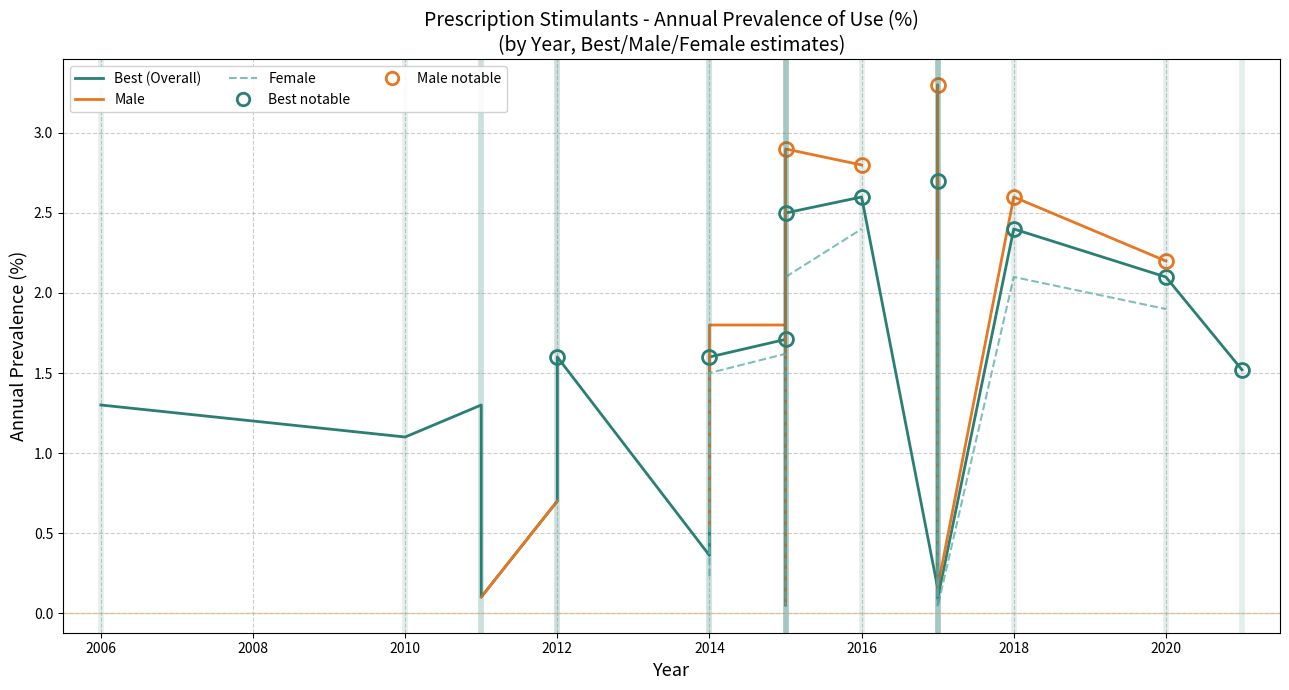

How many interior local valleys does the Male series have?

2